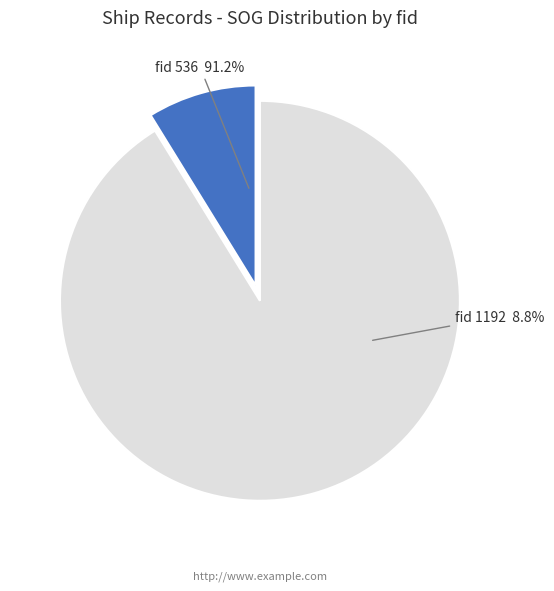

What percentage is the 1192 slice, to the nearest percent?

9%